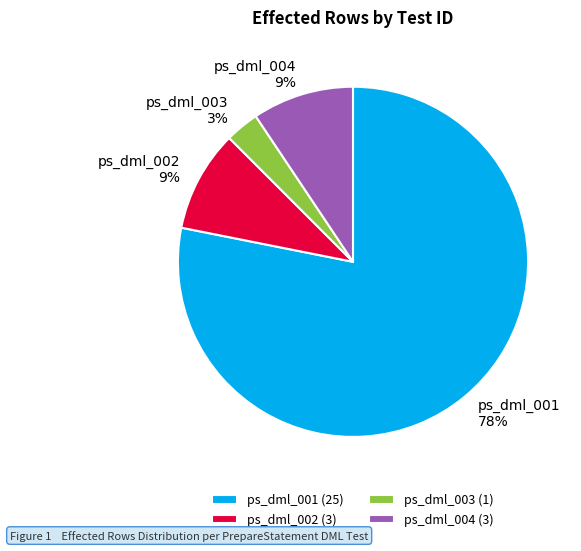

Approximately how many times larger is the value at ps_dml_002 compared to ps_dml_001?

0.1